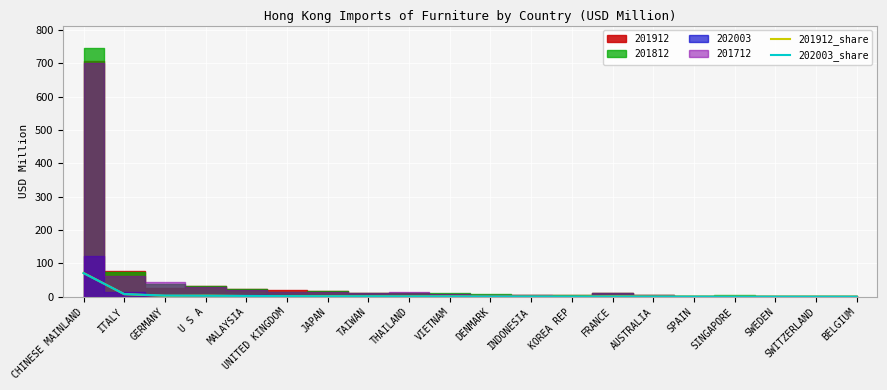

What is the sum of the 202003_share values at SINGAPORE and SWITZERLAND?

0.5